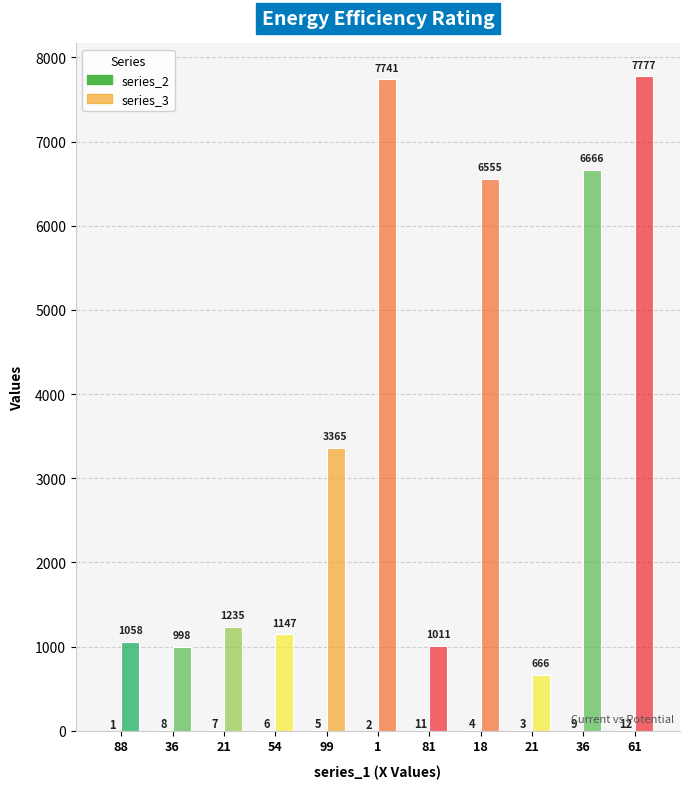

How many data points does each series have?

11